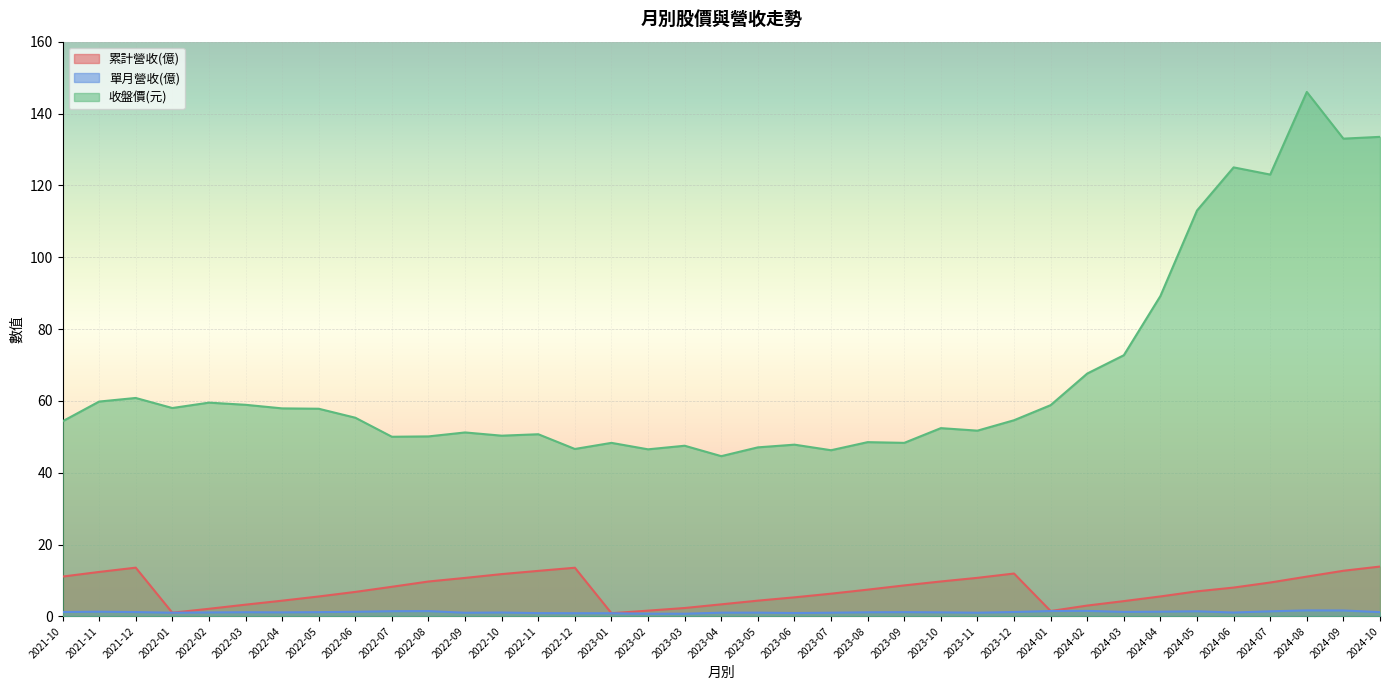

What position from the left is 2024-08?

35